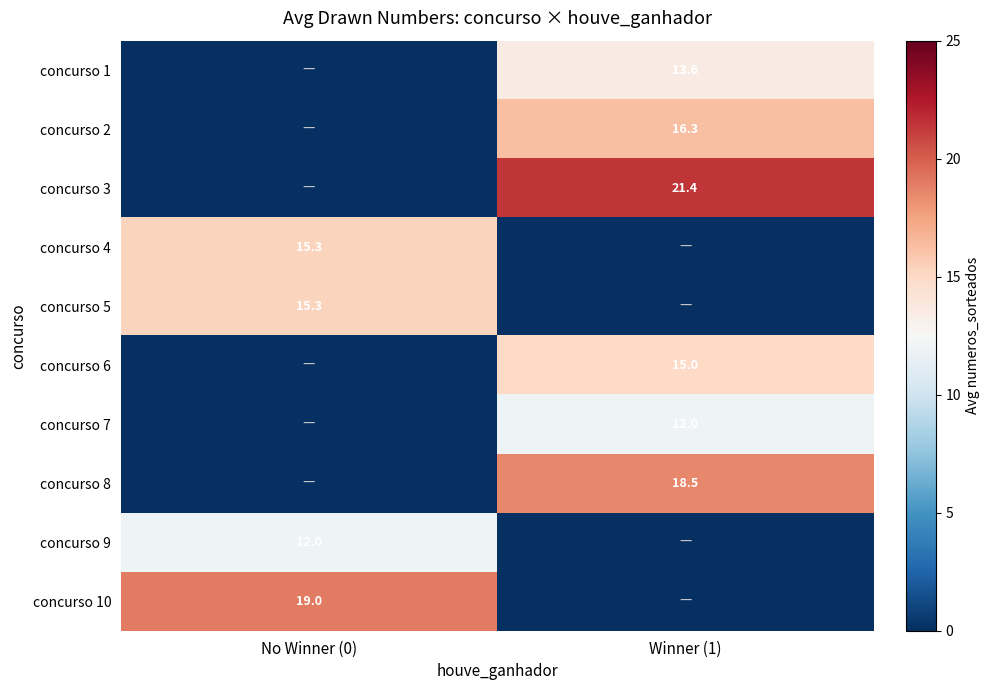

At how many categories does at least one series exceed 0?

2